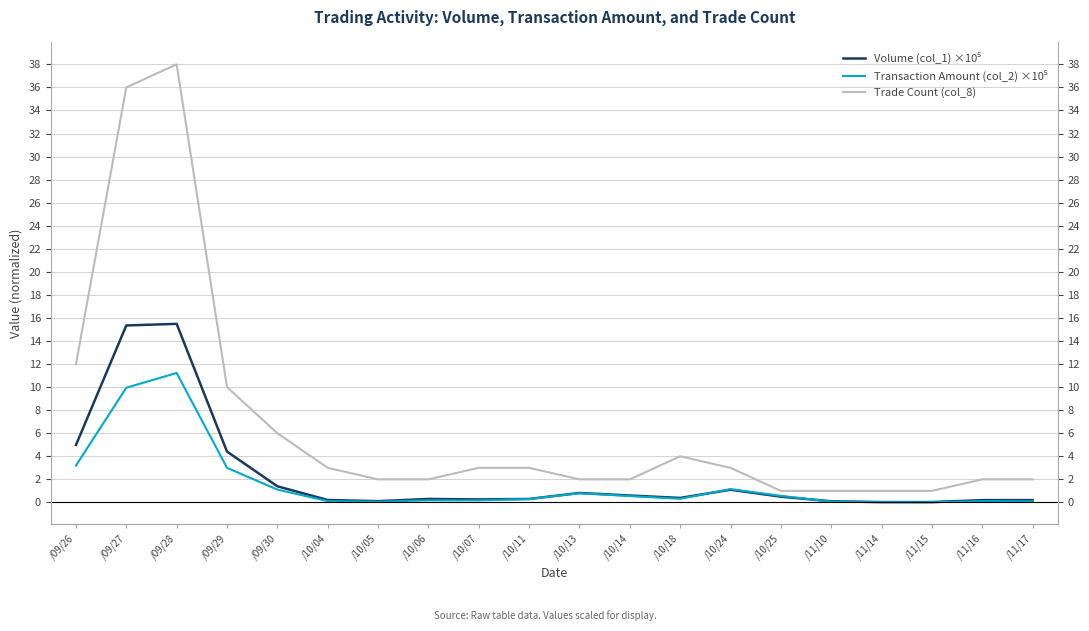

What are all the series names shown in the legend?

Volume (col_1) ×10⁵, Transaction Amount (col_2) ×10⁵, Trade Count (col_8)